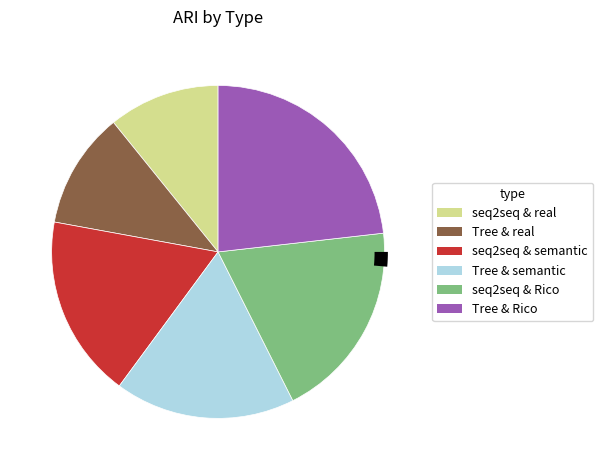

Rank the categories by value from highest to lowest.

Tree & Rico, seq2seq & Rico, seq2seq & semantic, Tree & semantic, Tree & real, seq2seq & real